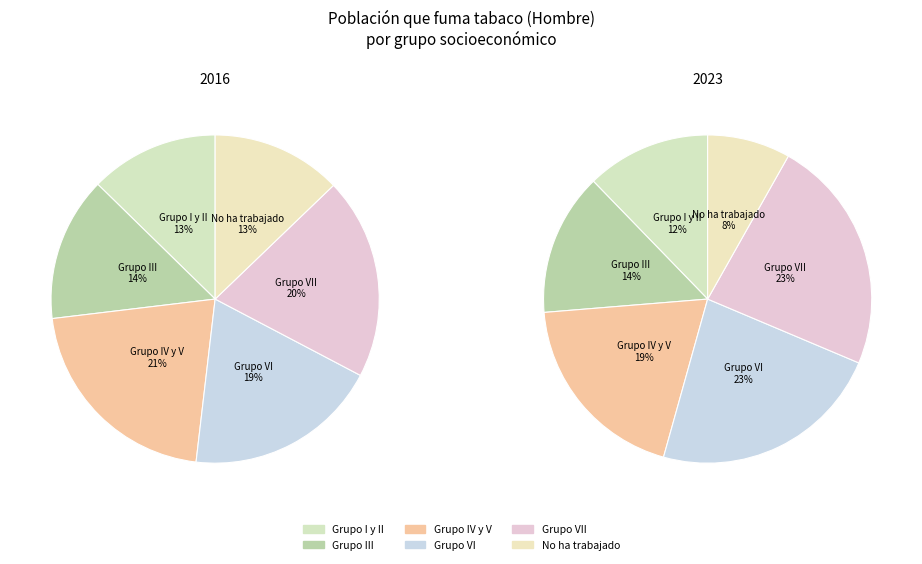

The Grupo IV y V slice represents 21% of the pie. True or false?

True